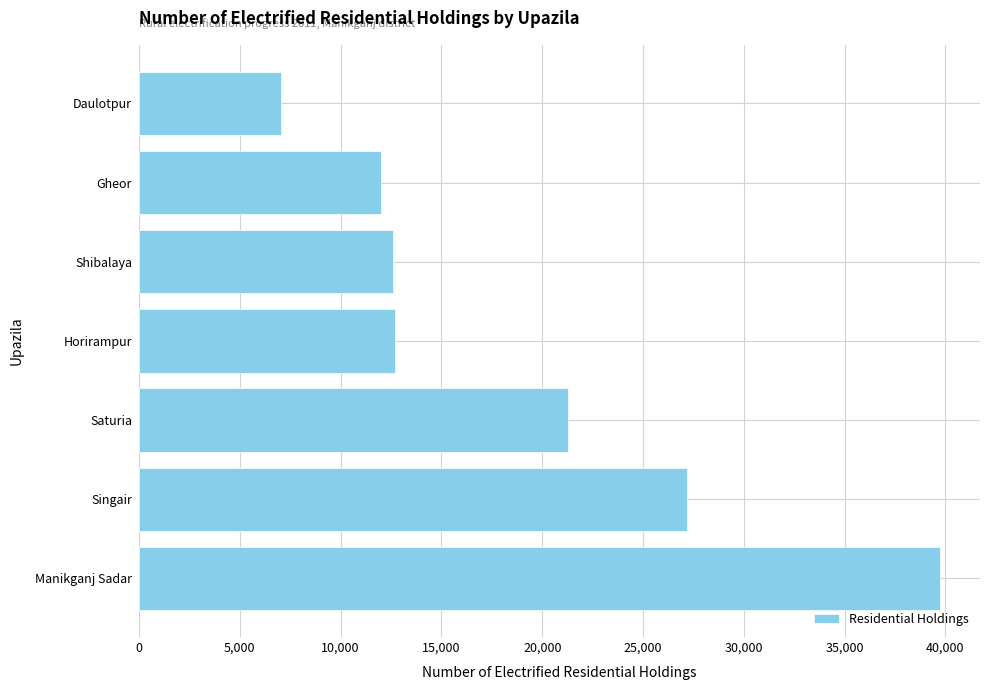

What is the approximate value at Horirampur, to the nearest 100?

12700